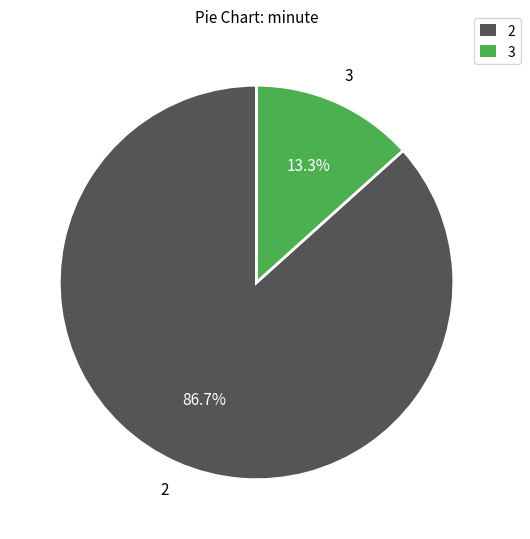

How much of the chart is everything except 3?

86.7%